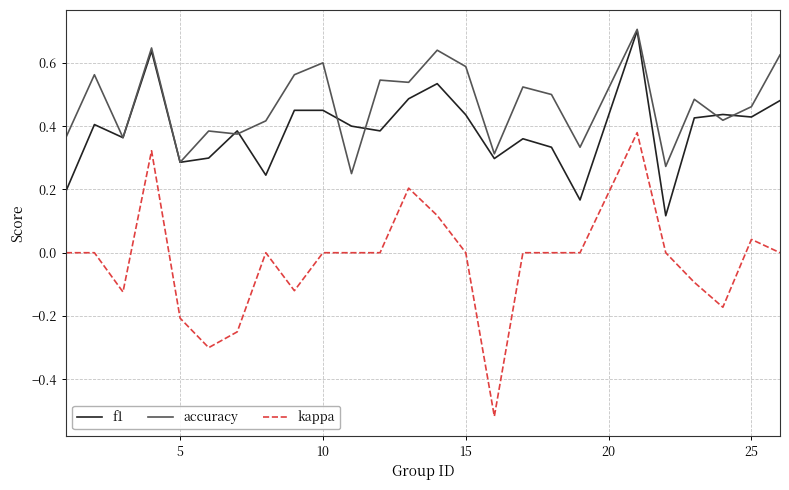

List the series in order of their overall mean, highest first.

accuracy, f1, kappa